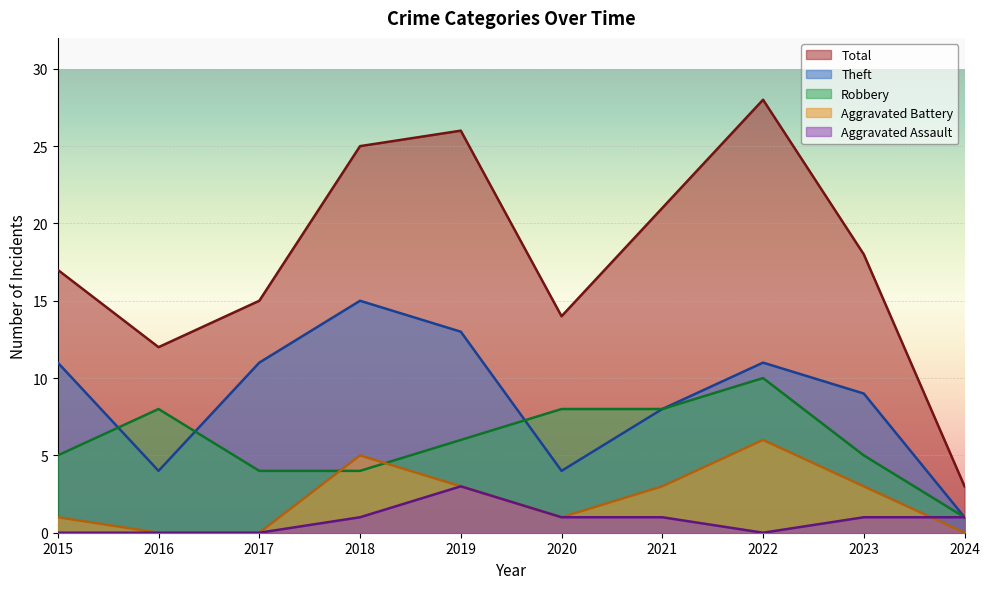

What value does the Theft series have at 2023?

9